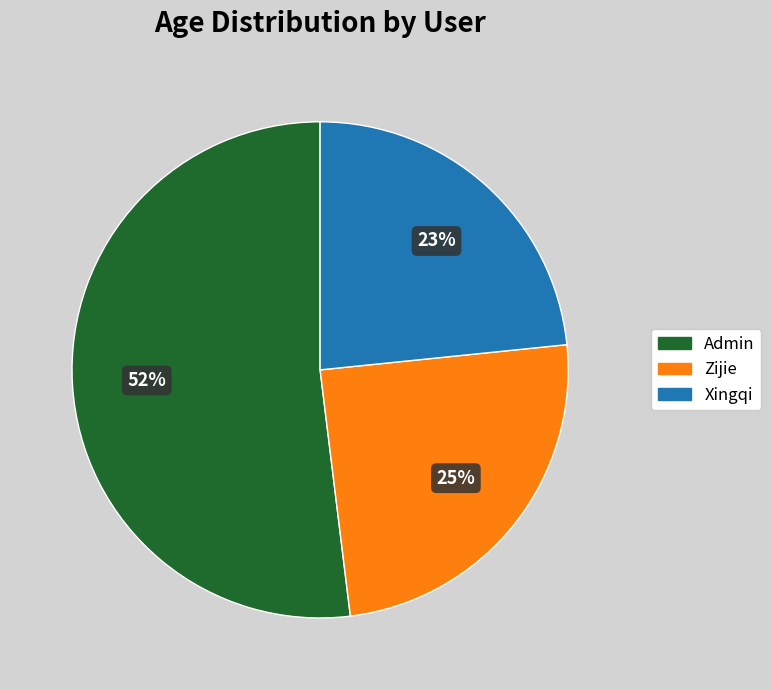

What percentage is the Admin slice, to the nearest percent?

52%